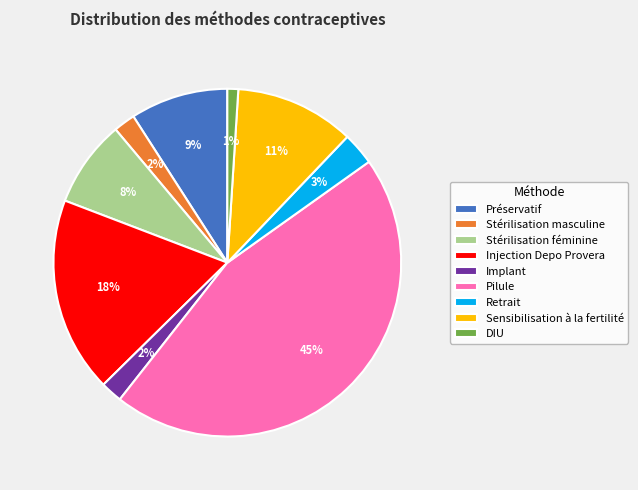

Is Stérilisation masculine the majority of the pie?

No